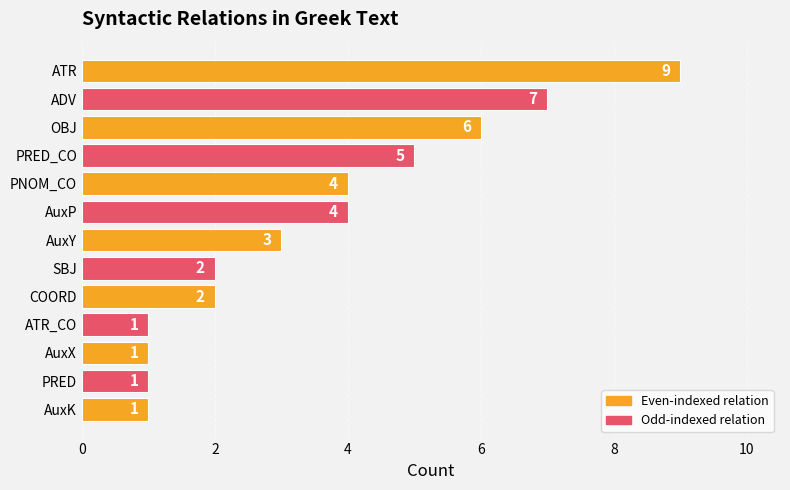

Reading top to bottom, what are all the values shown in this chart?

ATR=9	ADV=7	OBJ=6	PRED_CO=5	PNOM_CO=4	AuxP=4	AuxY=3	SBJ=2	COORD=2	ATR_CO=1	AuxX=1	PRED=1	AuxK=1